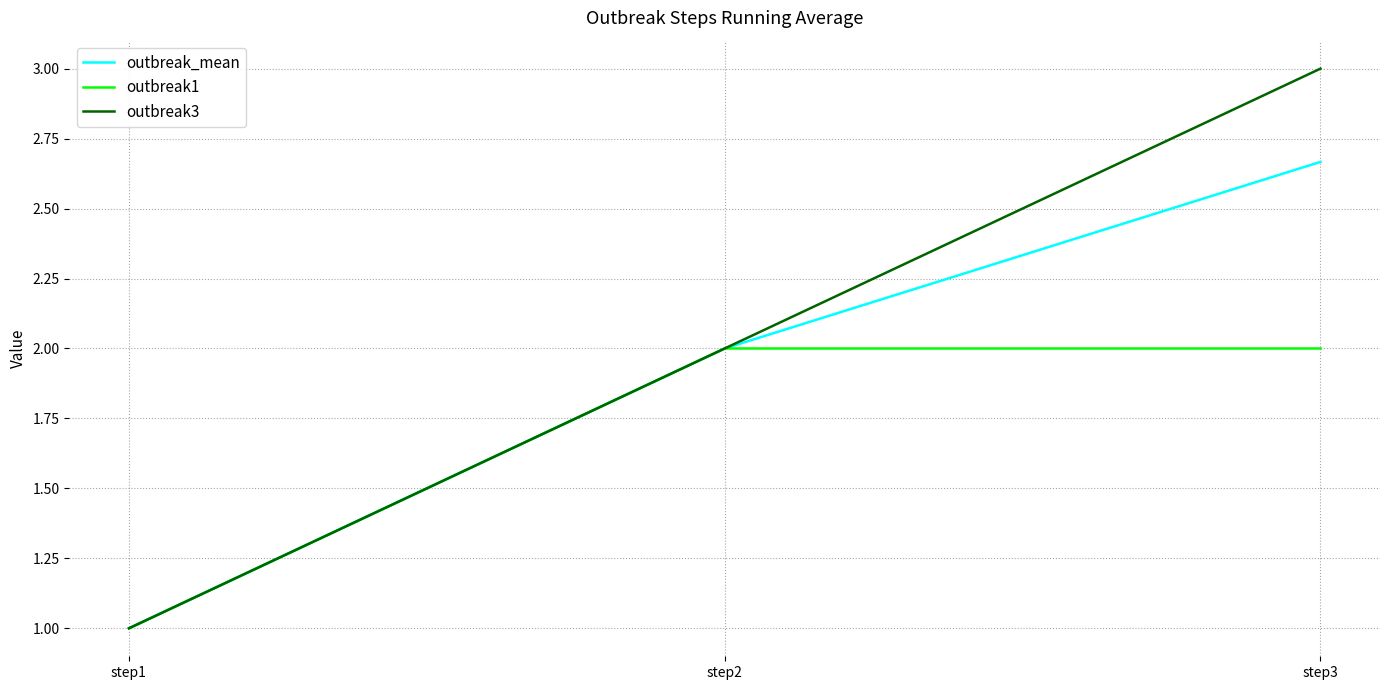

Rank the series by their maximum value, from highest to lowest.

outbreak3, outbreak_mean, outbreak1